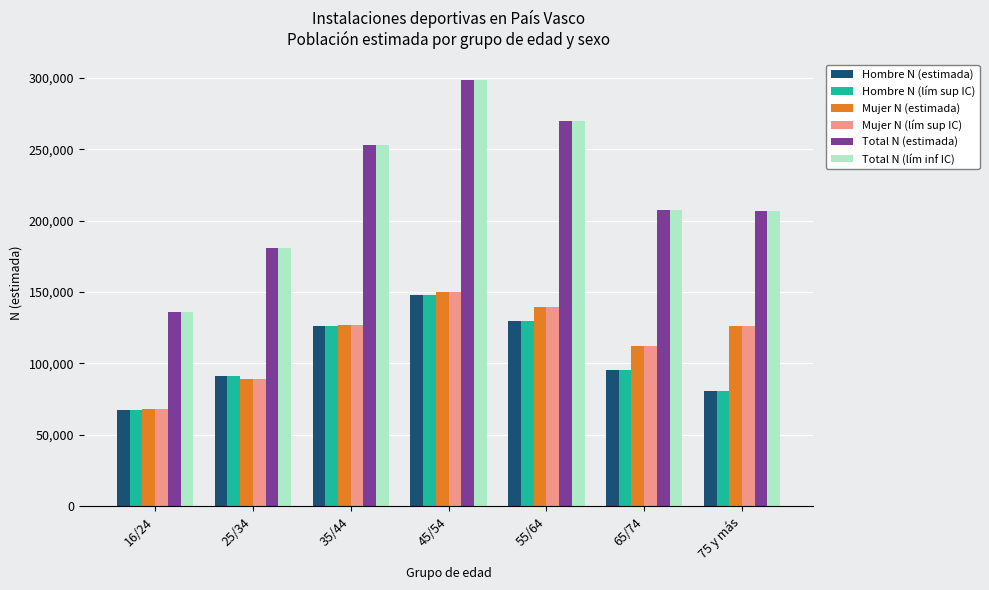

What is the minimum value for Mujer N (estimada)?

68329